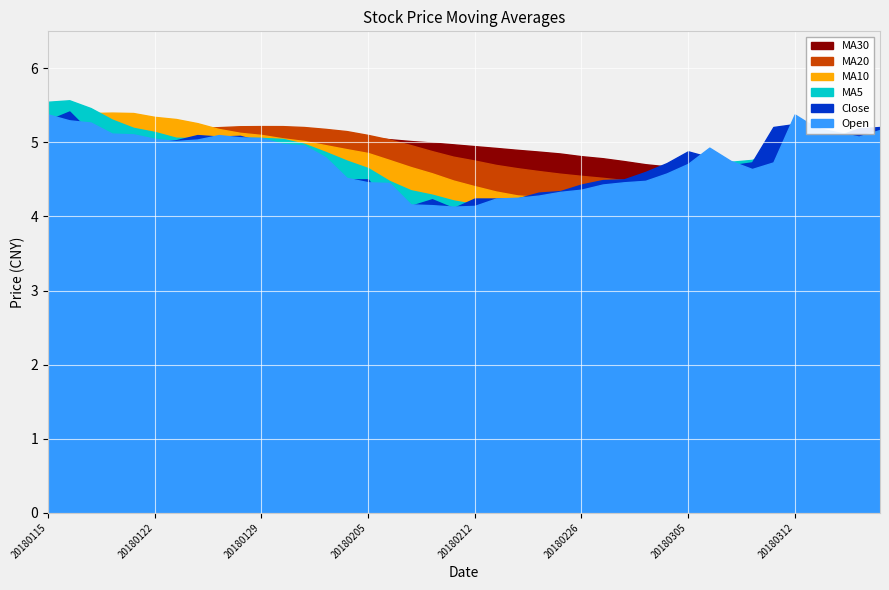

Which category has the lowest value in the MA10 series?

20180226